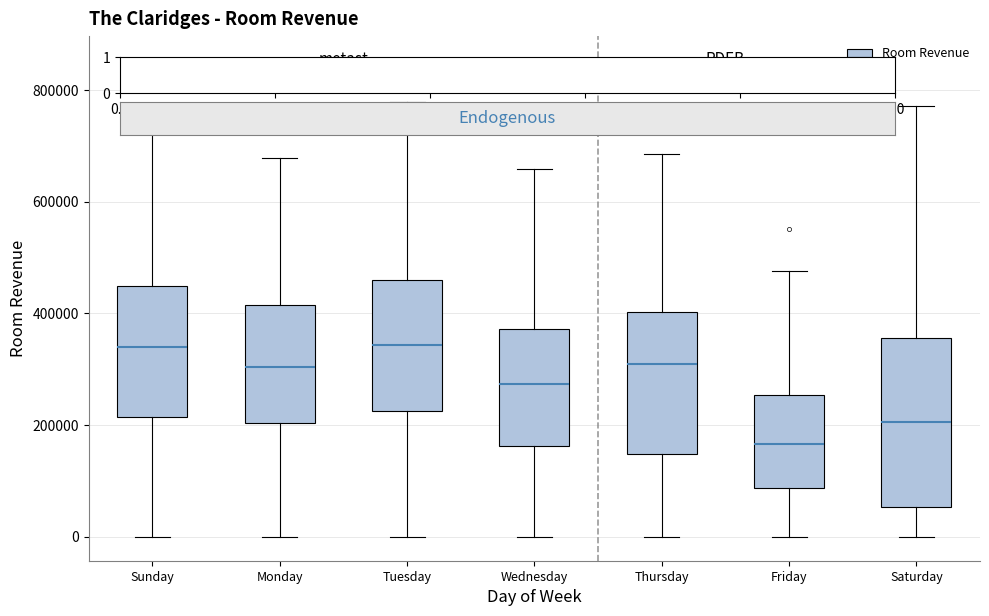

Which box's median line is the lowest?

Friday